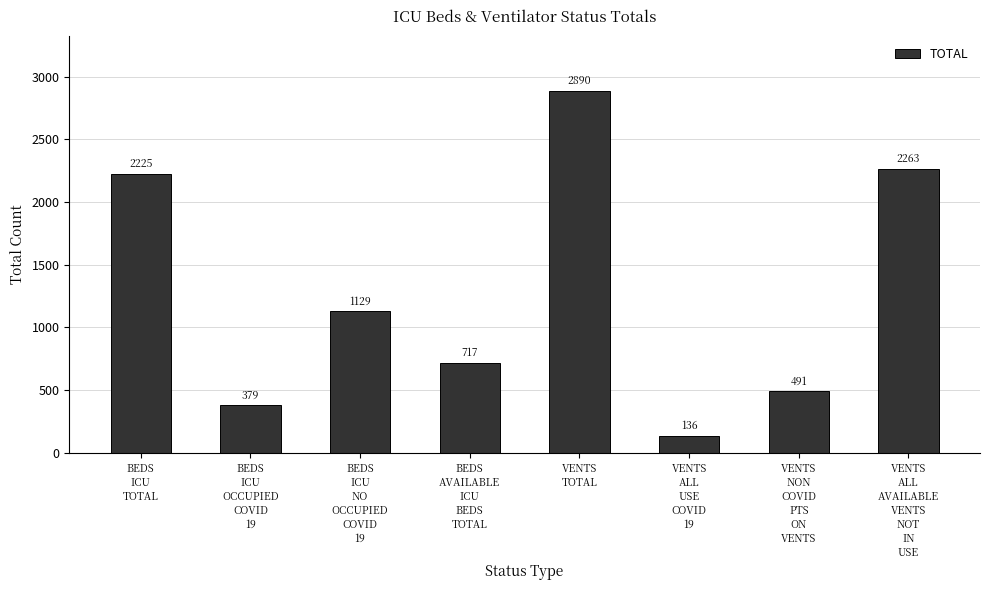

The chart shows a value of 717 at BEDS
AVAILABLE
ICU
BEDS
TOTAL. True or false?

True